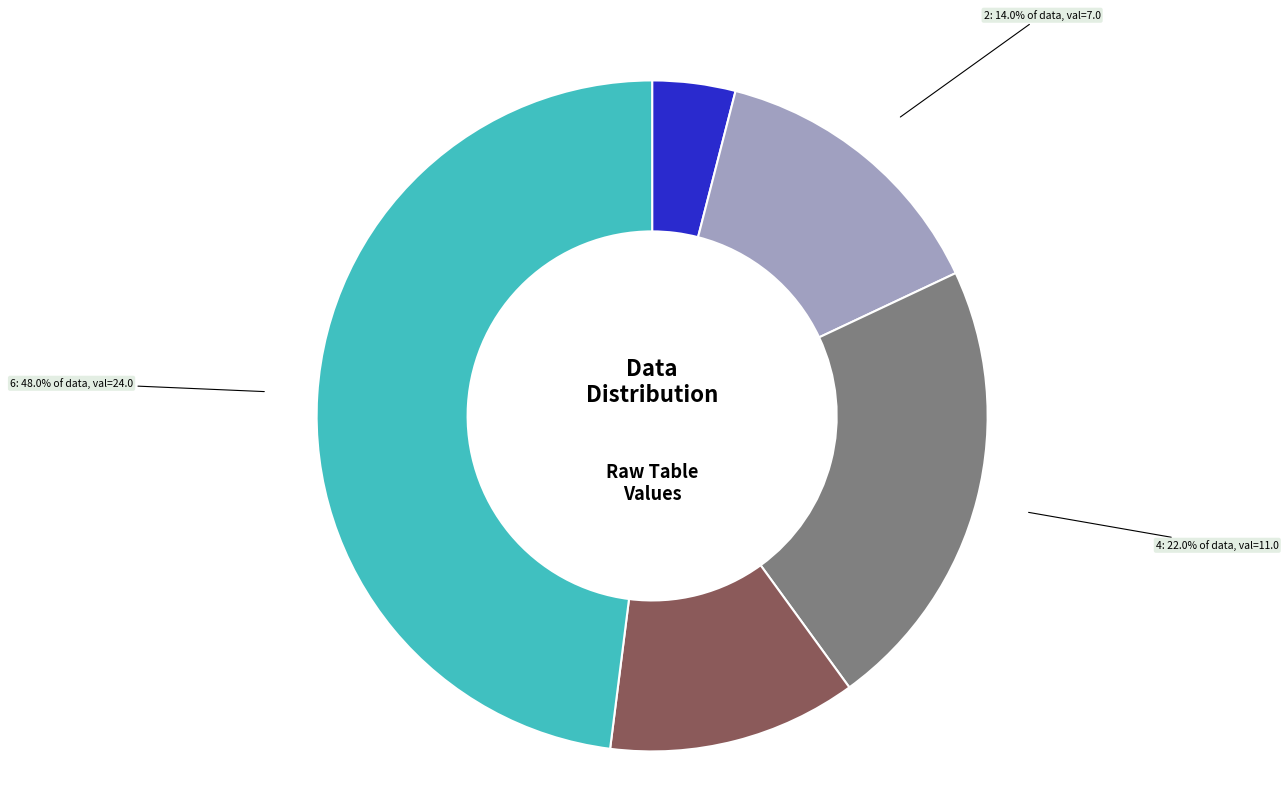

Is there any slice that represents more than half of the pie?

No